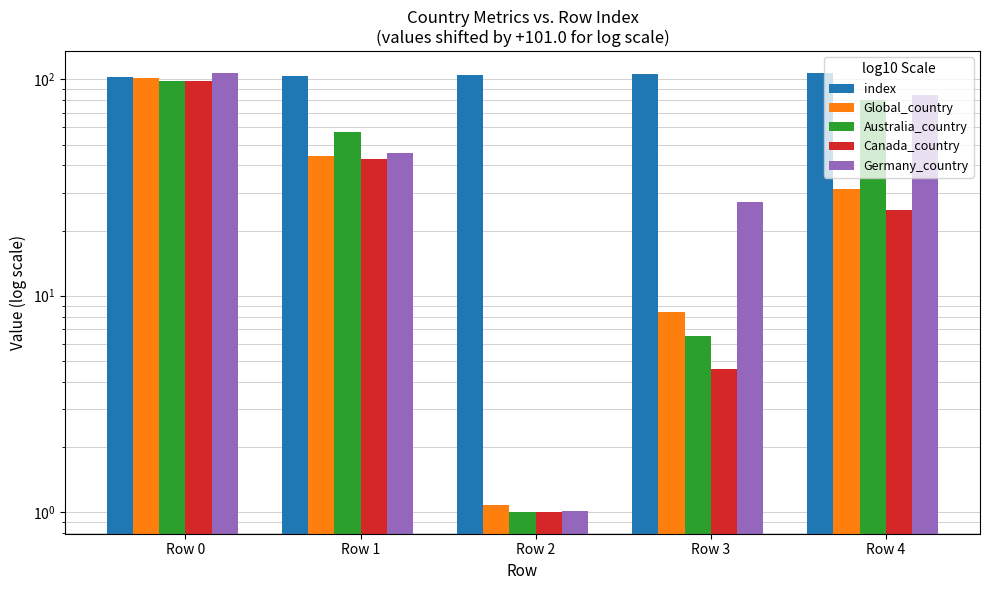

Count the number of categories in the chart.

5